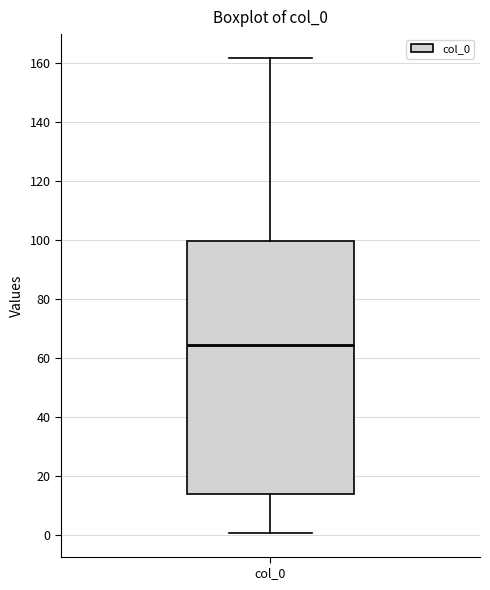

Read this box plot against the y-axis: the position of the median line, the range covered by the box, and the ends of both whiskers. The values are not printed on the chart, so give them approximately, as read against the axis.

median 64, box 14 to 100, whiskers 0 to 162